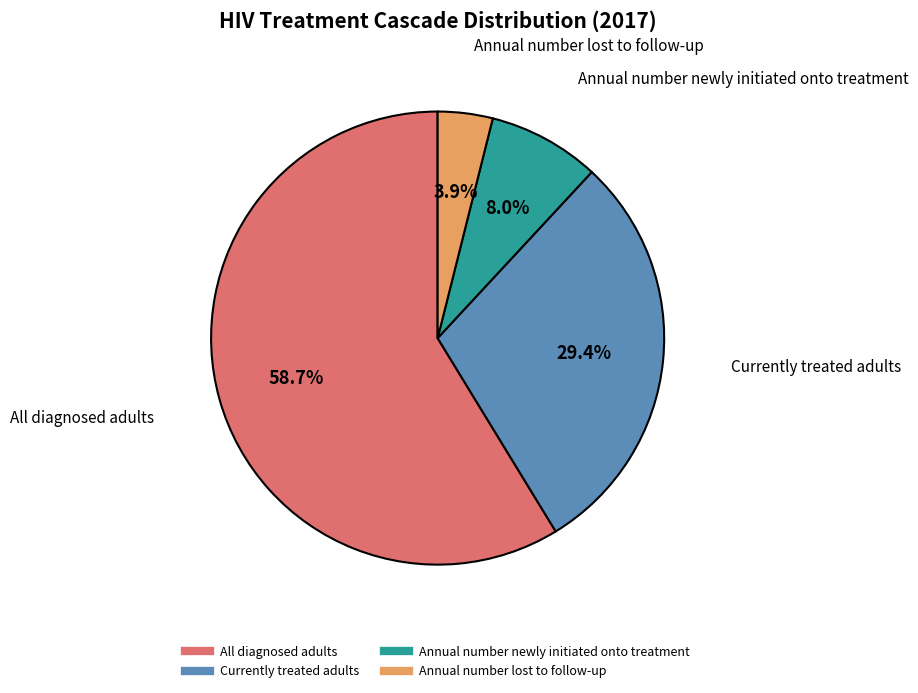

Which slice is the largest?

All diagnosed adults